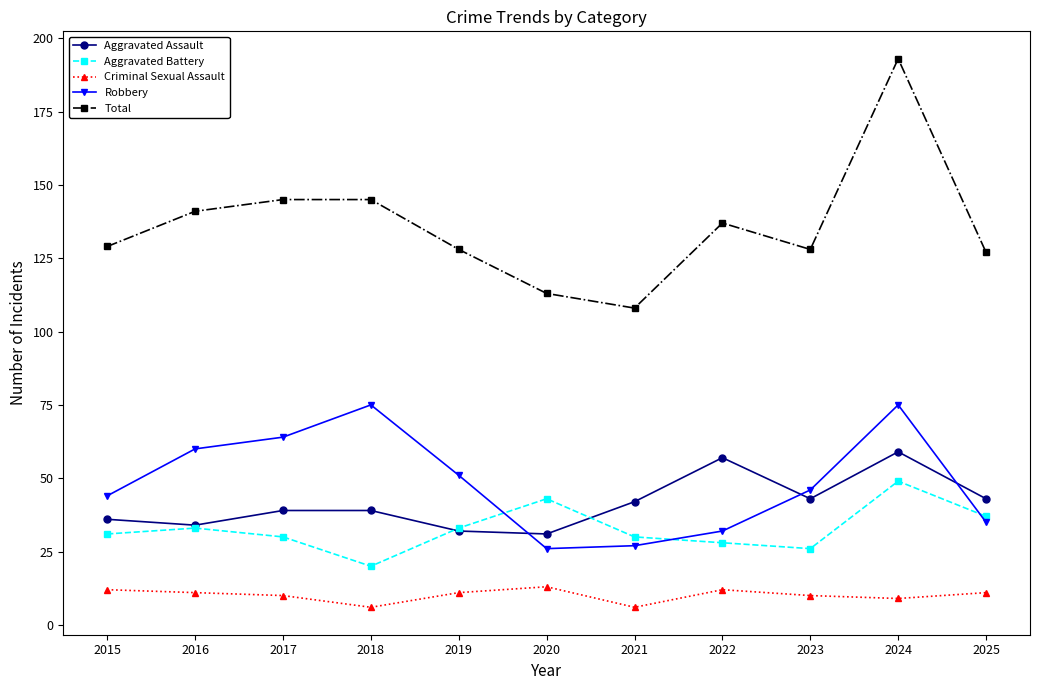

Between 2019 and 2022, which series saw the biggest shift?

Aggravated Assault